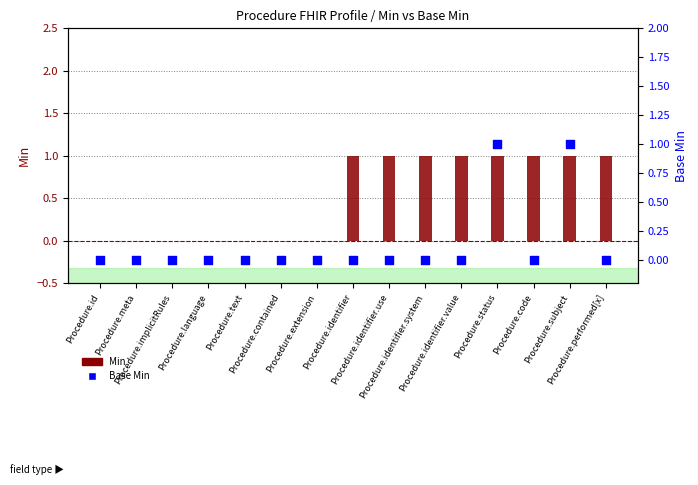

What are all the series names shown in the legend?

Min, Base Min